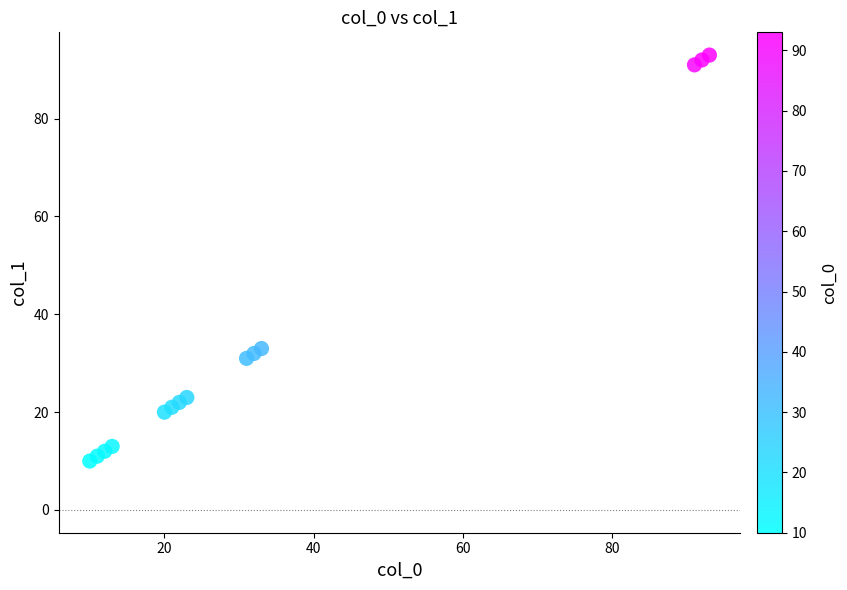

What is the range of X values (max minus min)?

83